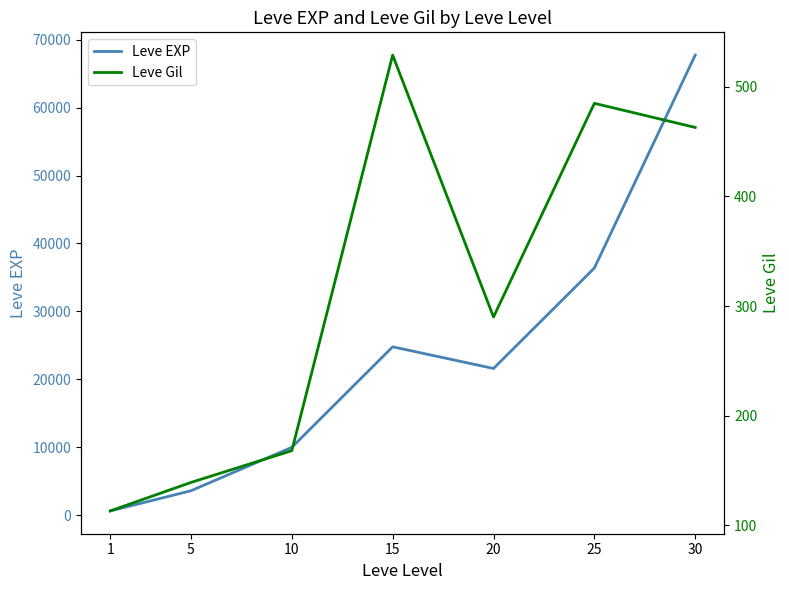

At which label does Leve Gil reach its minimum?

1